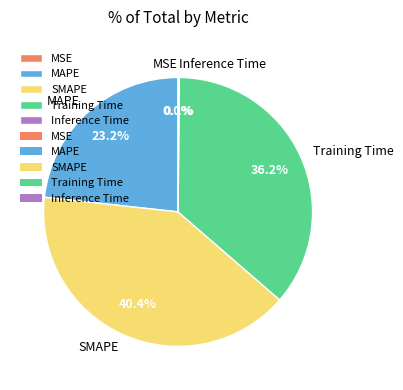

True or false: MAPE accounts for 35% of the total.

False